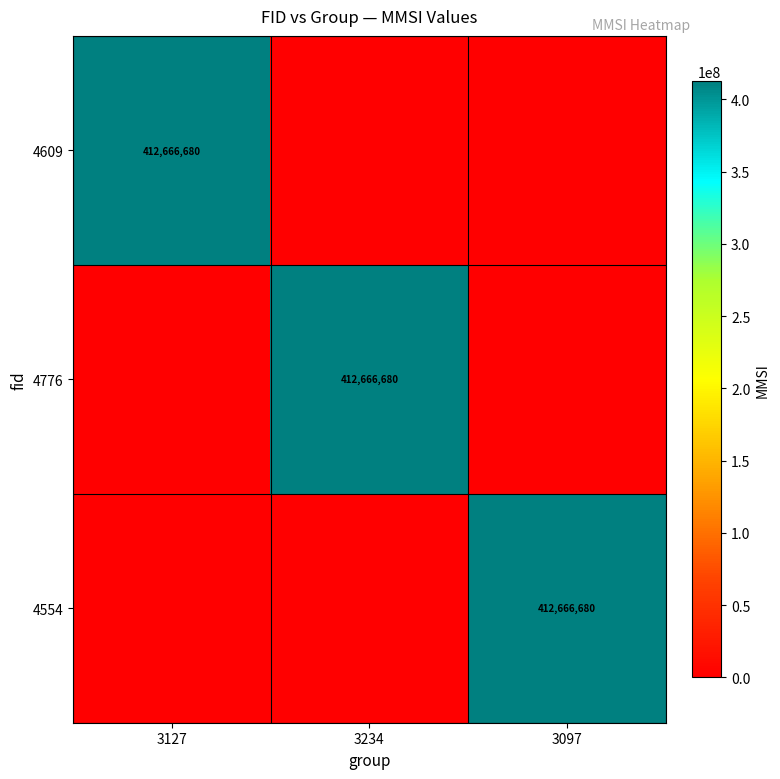

The 4776 series shows 287745275 at 3234. True or false?

False